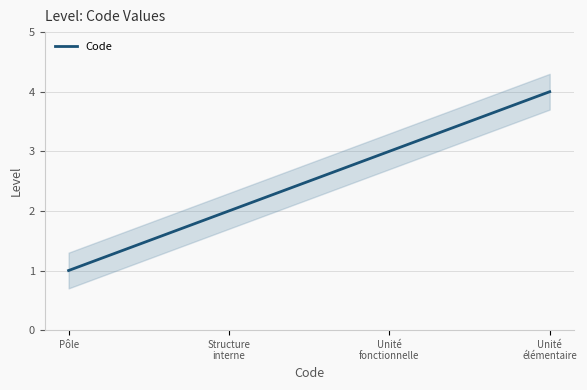

What is the ratio of the value at Unité
fonctionnelle to the value at Pôle?

3.0